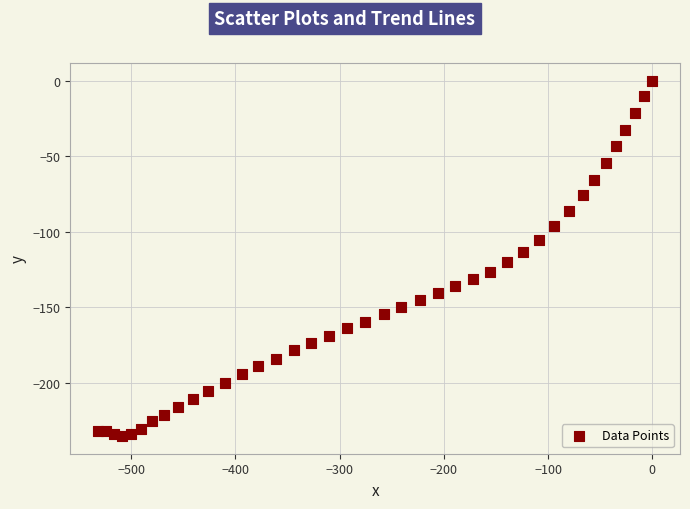

What is the range of X values (max minus min)?

531.7